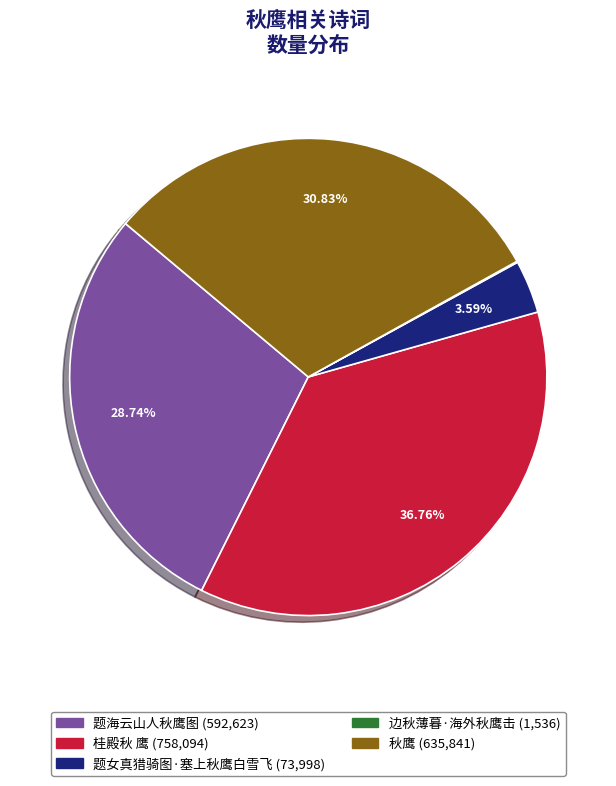

To the nearest percent, what percentage of the pie is 桂殿秋 鹰?

37%